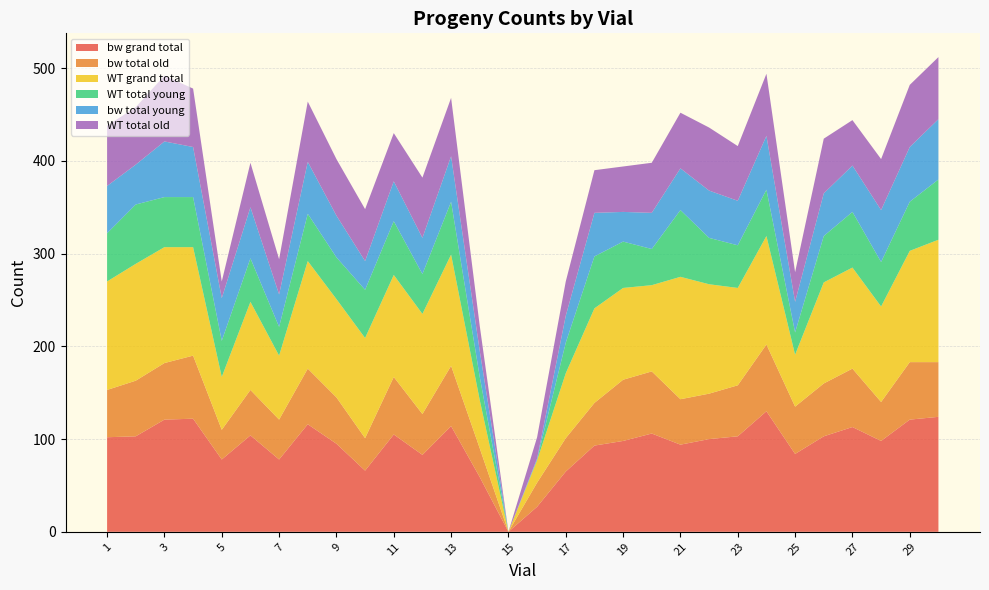

Reading left to right, list all the values displayed in this chart.

bw grand total: 102	103	121	122	78	104	78	116	95	66	105	83	114	59	0	27	65	93	98	106	94	100	103	130	84	103	113	98	121	124
bw total old: 51	60	61	68	32	49	43	60	50	35	62	44	65	31	0	26	36	46	66	67	49	49	55	72	51	57	63	42	62	59
WT grand total: 117	126	125	117	57	95	69	116	106	108	110	108	120	52	0	24	70	102	99	93	132	118	105	117	56	109	109	103	120	132
WT total young: 52	64	54	54	39	47	31	51	45	52	58	43	57	25	0	1	33	56	50	39	72	50	46	50	24	50	60	48	53	65
bw total young: 51	43	60	54	46	55	35	56	45	31	43	39	49	28	0	1	29	47	32	39	45	51	48	58	33	46	50	56	59	65
WT total old: 65	62	71	63	18	48	38	65	61	56	52	65	63	27	0	23	37	46	49	54	60	68	59	67	32	59	49	55	67	67